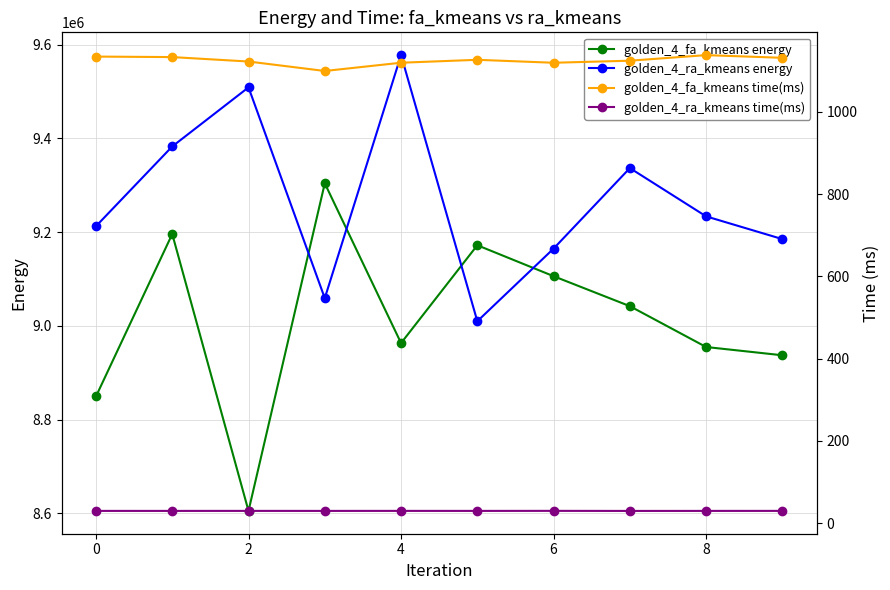

Which series ends up on top after the final intersection of golden_4_ra_kmeans energy and golden_4_fa_kmeans energy?

golden_4_ra_kmeans energy